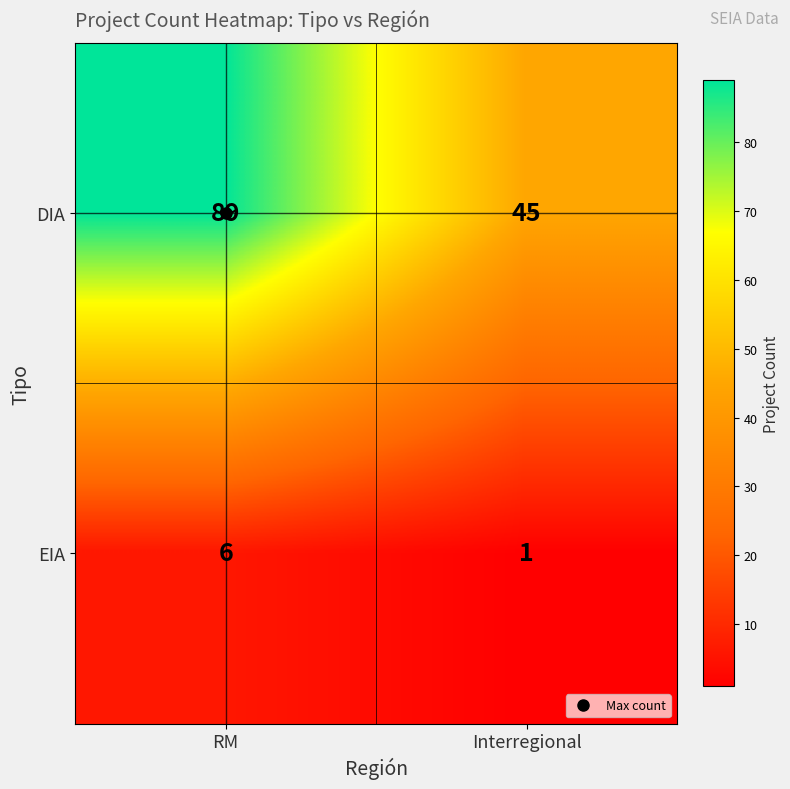

The DIA series shows 151 at RM. True or false?

False